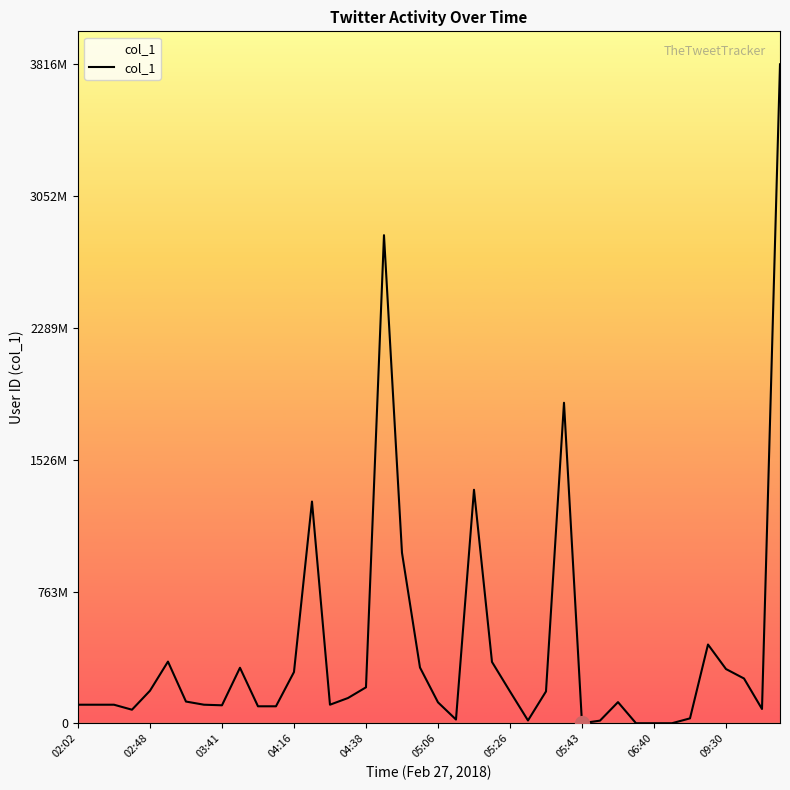

Does the chart display data point markers on the line(s)?

No